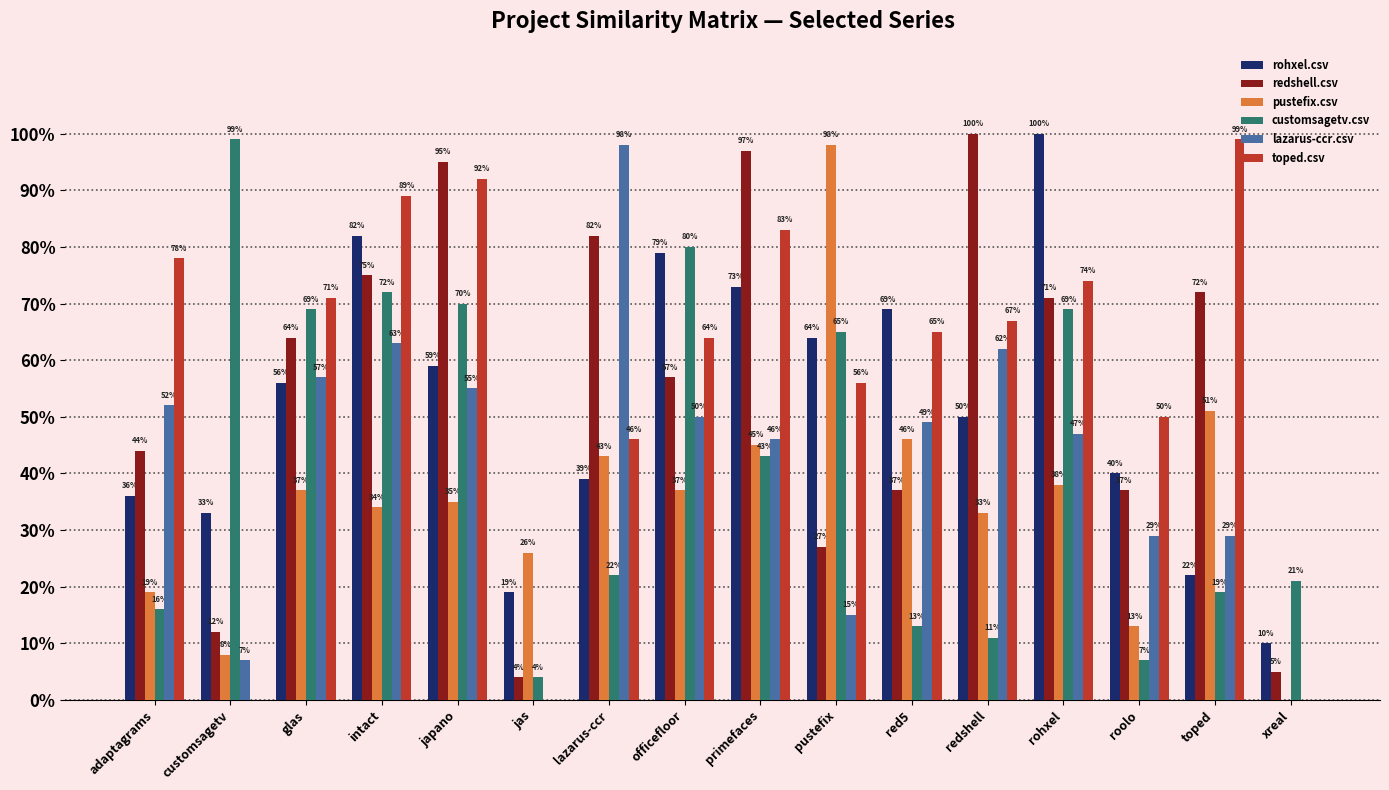

What are all the series names shown in the legend?

rohxel.csv, redshell.csv, pustefix.csv, customsagetv.csv, lazarus-ccr.csv, toped.csv